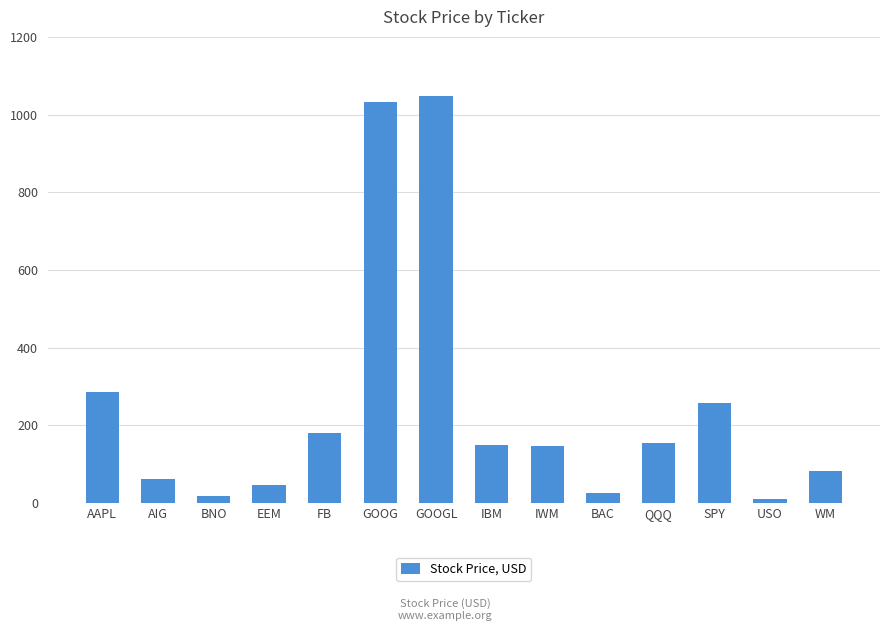

What is the change in value from AIG to WM?

+19.2